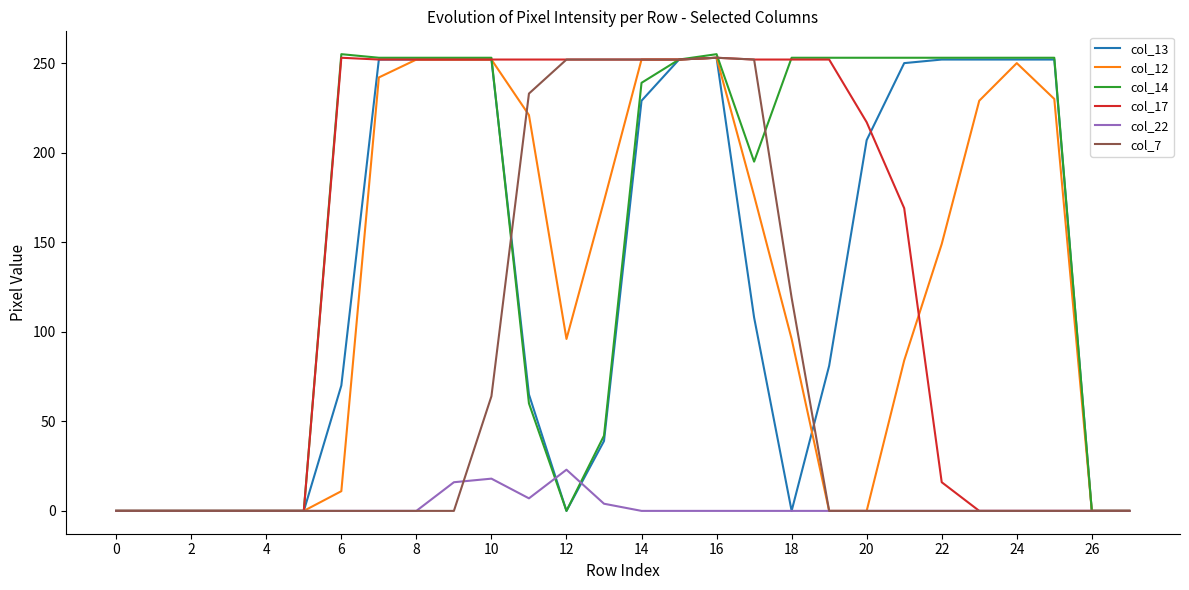

What is the maximum value shown in the chart?

255